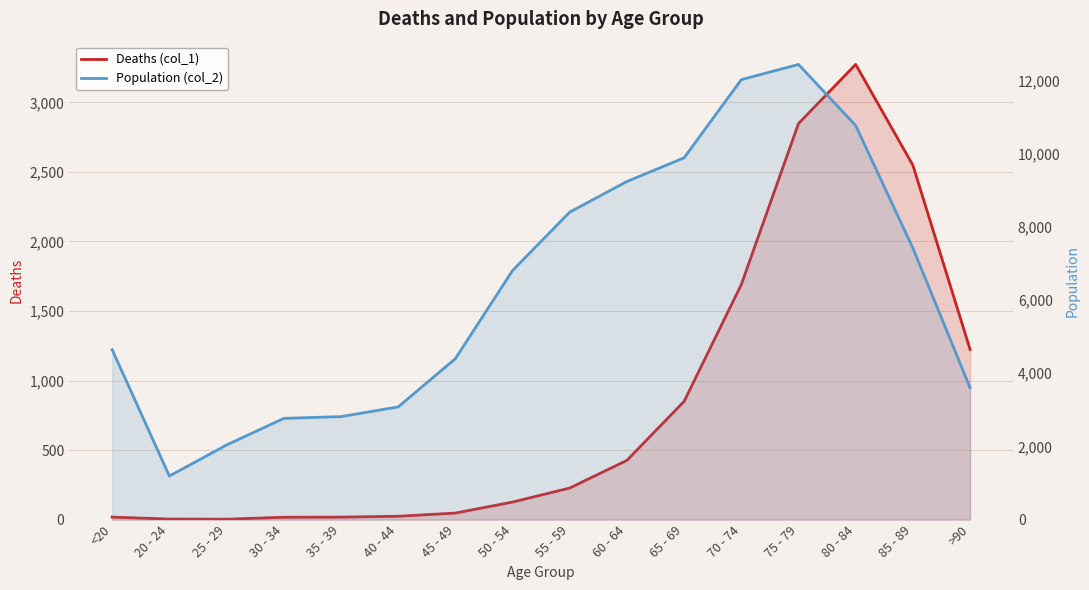

The value of Population (col_2) at >90 is 3604. True or false?

True